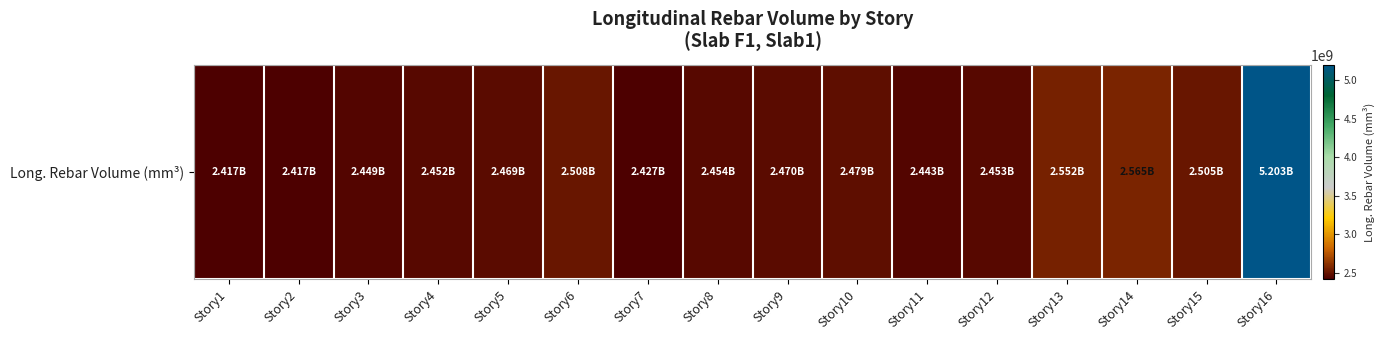

Reading right to left, extract all data points from this chart.

5202674628.7	2505015465.9	2565266362.2	2551964602.6	2452862549.4	2443181941.5	2478761019.7	2470320464.5	2453512963.8	2426825070.1	2507908542.5	2469391534.9	2452268157.8	2448567379.4	2417033685.8	2417417684.0